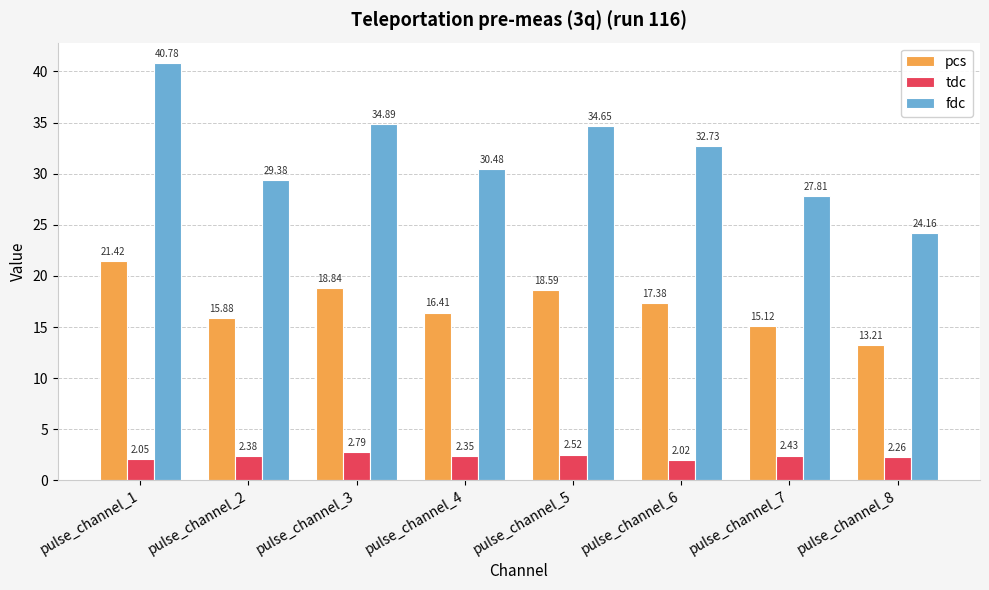

What are all the series names shown in the legend?

pcs, tdc, fdc